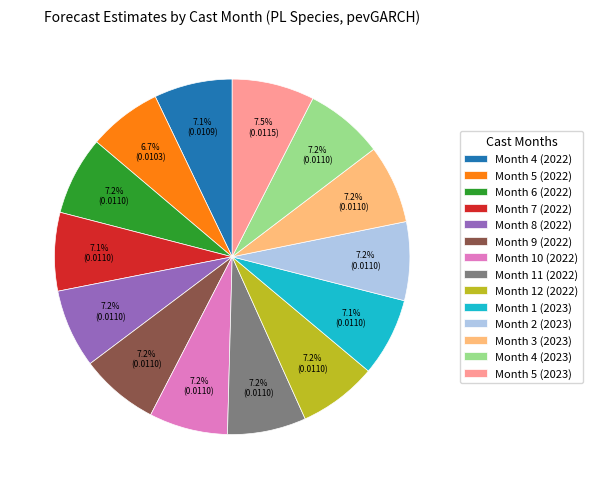

Is there a majority slice in this chart?

No